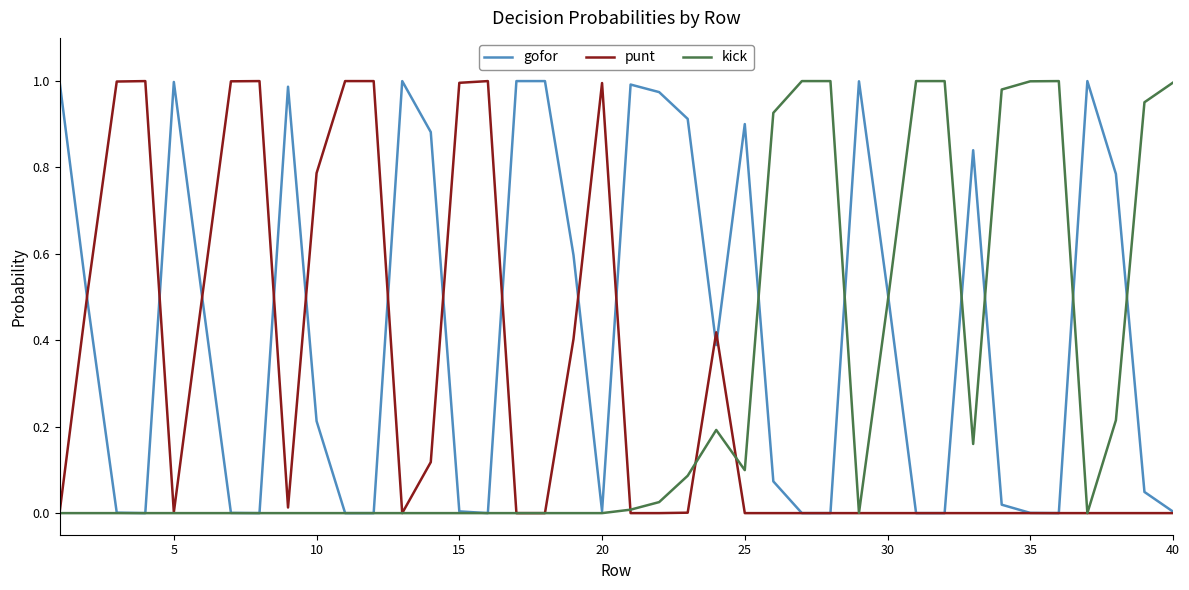

Which series has the largest total across all categories?

gofor